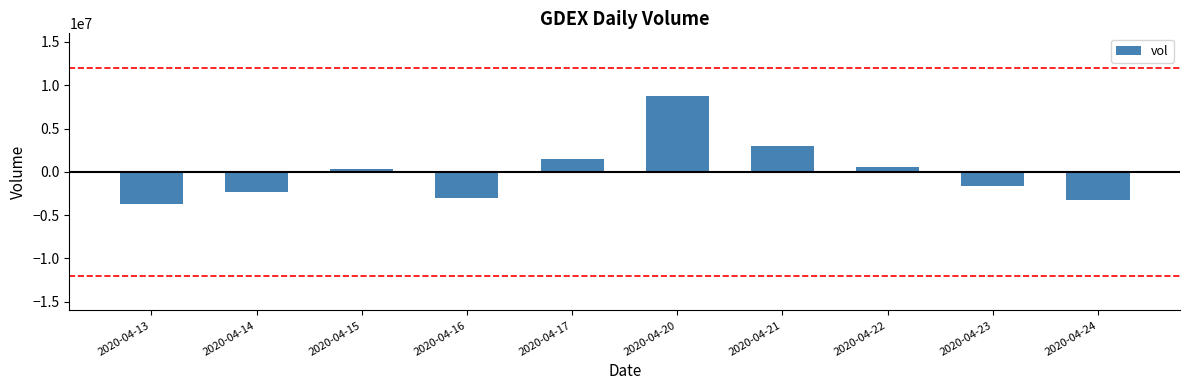

Does the chart contain stacked bars?

No